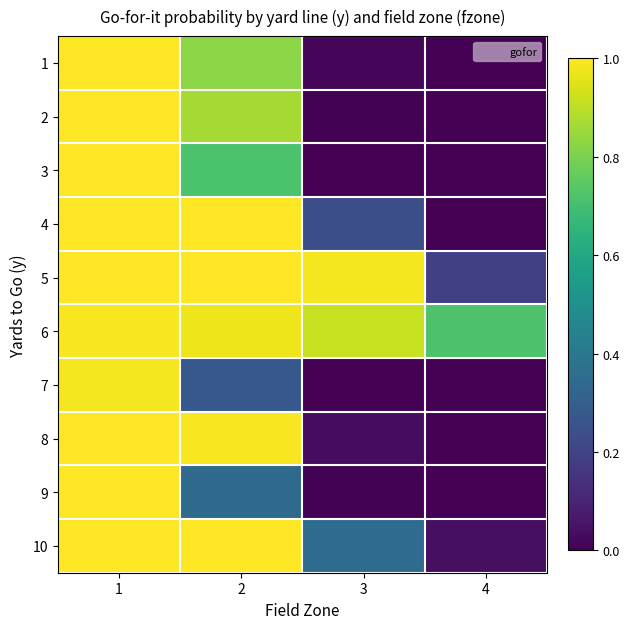

Reading left to right, list all the values displayed in this chart.

1: 1=1.0	2=0.8	3=0.0	4=0.0
2: 1=1.0	2=0.9	3=0.0	4=0.0
3: 1=1.0	2=0.7	3=0.0	4=0.0
4: 1=1.0	2=1.0	3=0.2	4=0.0
5: 1=1.0	2=1.0	3=1.0	4=0.2
6: 1=1.0	2=1.0	3=0.9	4=0.7
7: 1=1.0	2=0.3	3=0.0	4=0.0
8: 1=1.0	2=1.0	3=0.0	4=0.0
9: 1=1.0	2=0.3	3=0.0	4=0.0
10: 1=1.0	2=1.0	3=0.3	4=0.0